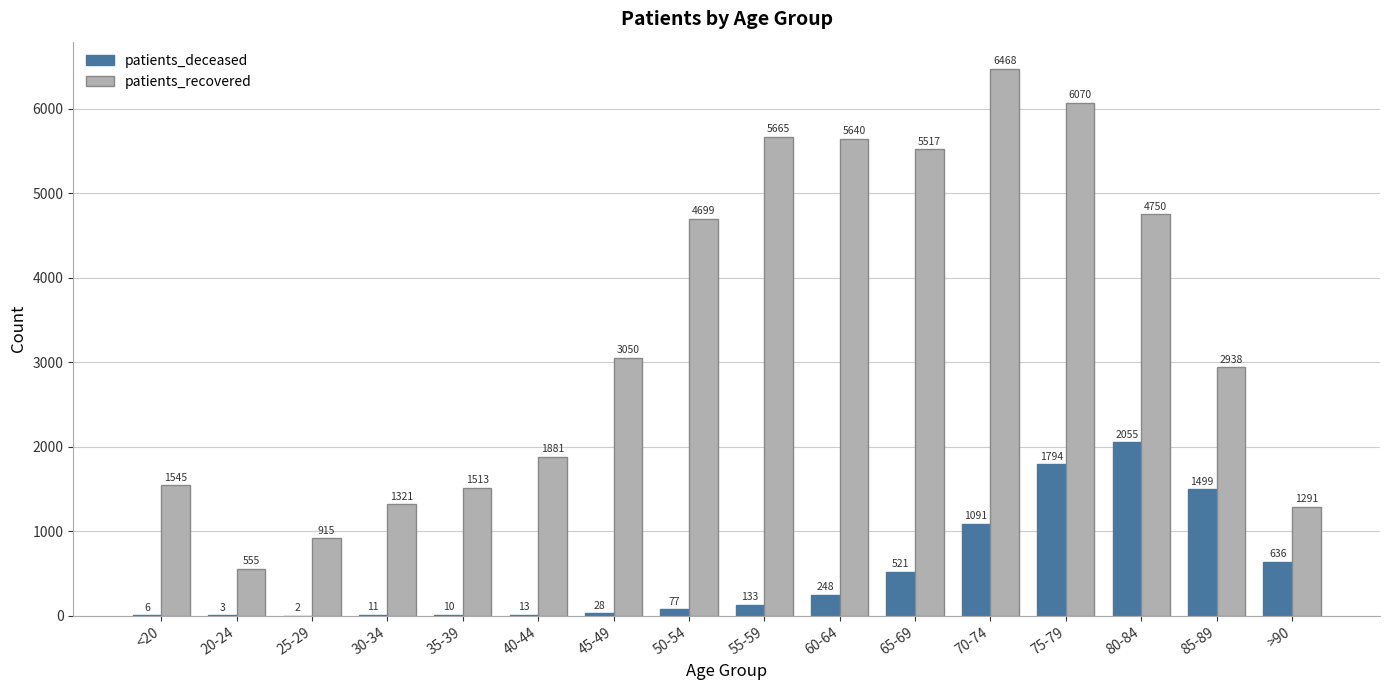

What is the total value across all series at 75-79?

7864